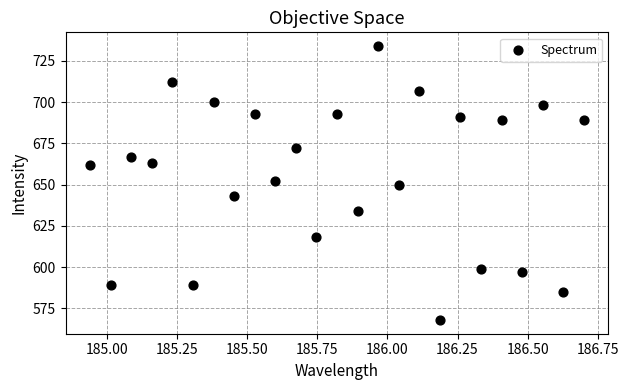

What is the range of Y values (max minus min)?

166